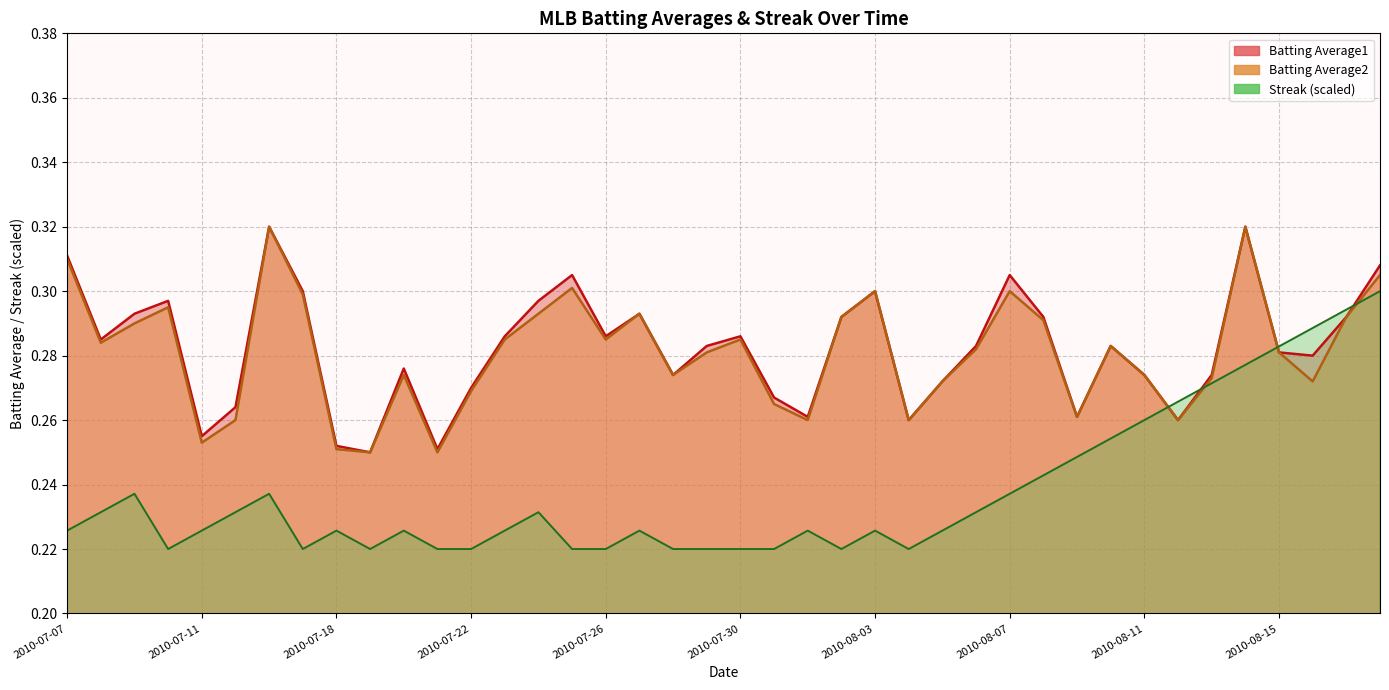

The value of Batting Average1 at 2010-08-03 is 0.3. True or false?

True